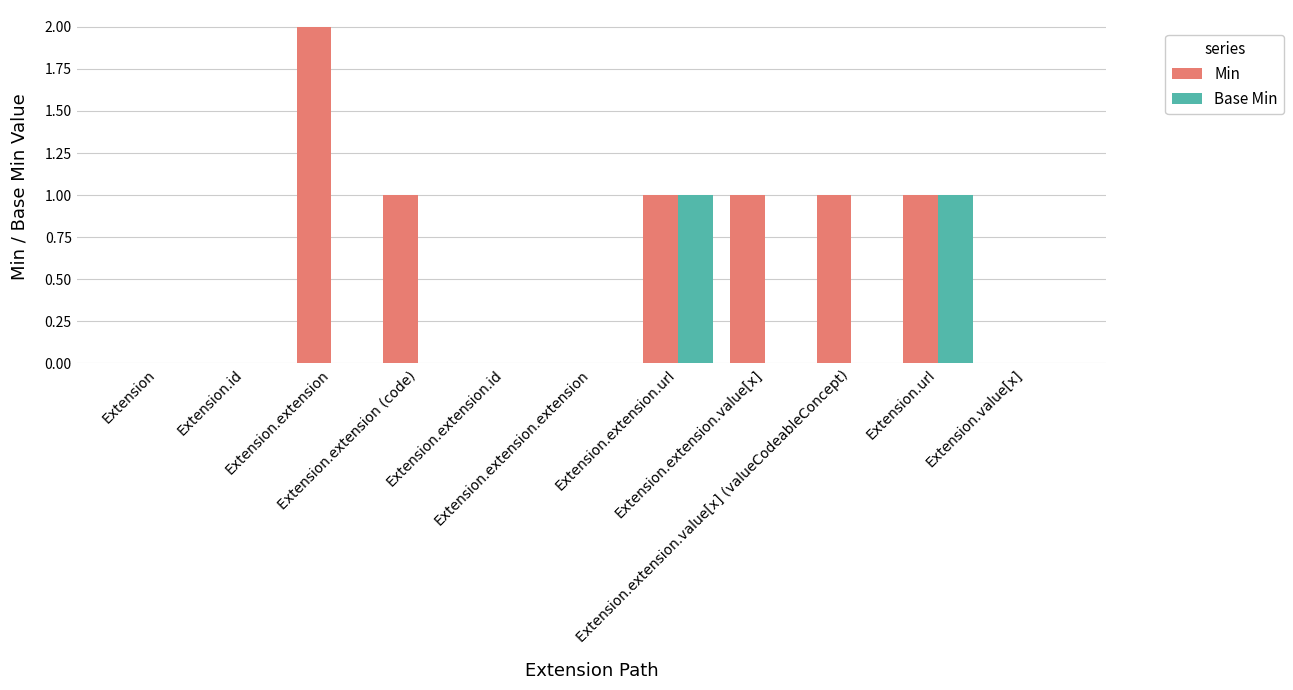

The value of Min at Extension.value[x] is 0. True or false?

True